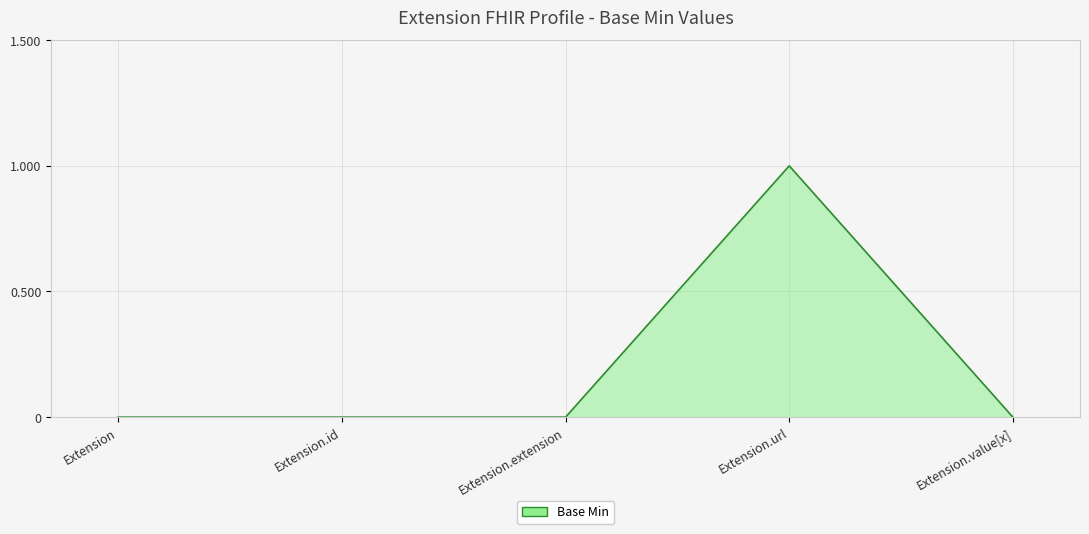

Reading left to right, extract all data points from this chart.

0	0	0	1	0